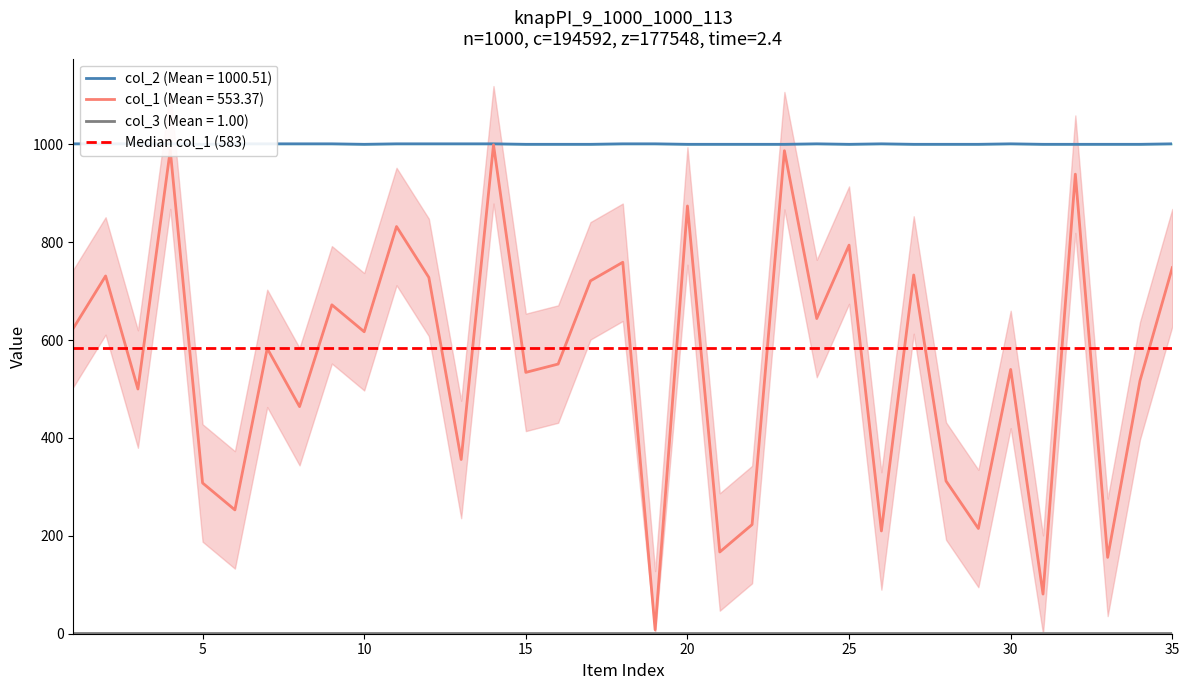

True or false: col_2 and col_1 intersect in this chart.

False